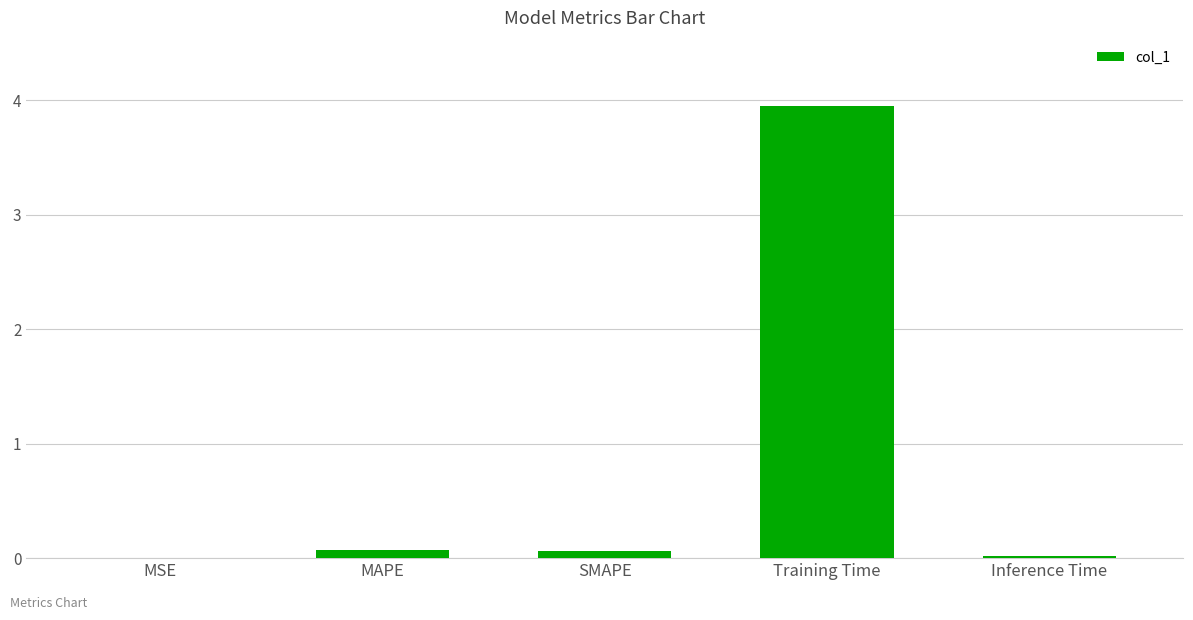

Is it true that the value at MAPE is 0.1?

True